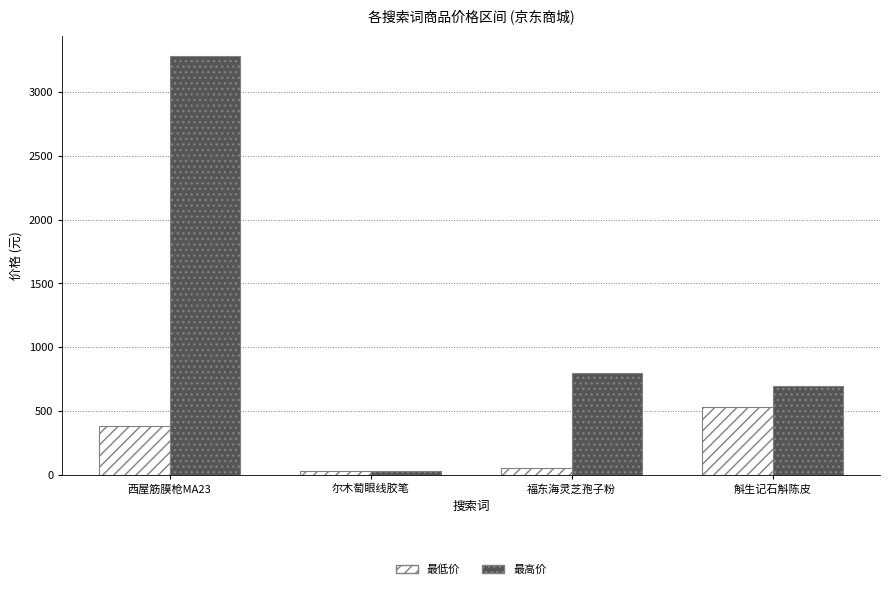

What is the label of the 4th bar from the right?

西屋筋膜枪MA23